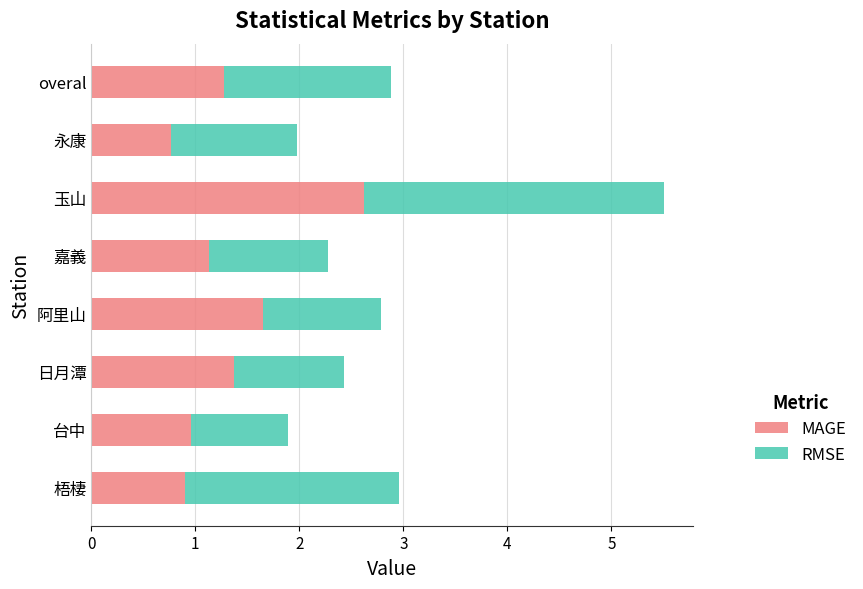

What is the minimum value for MAGE?

0.8